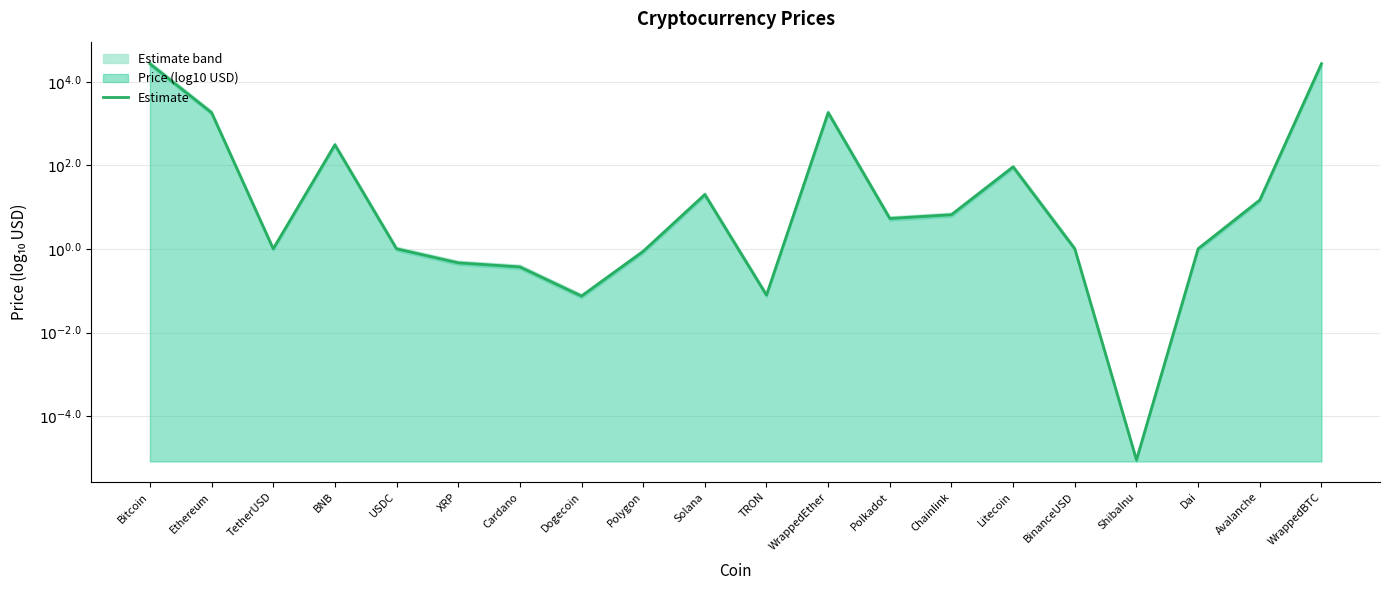

Rank the categories by value from highest to lowest.

WrappedBTC, Bitcoin, WrappedEther, Ethereum, BNB, Litecoin, Solana, Avalanche, Chainlink, Polkadot, BinanceUSD, TetherUSD, USDC, Dai, Polygon, XRP, Cardano, TRON, Dogecoin, ShibaInu